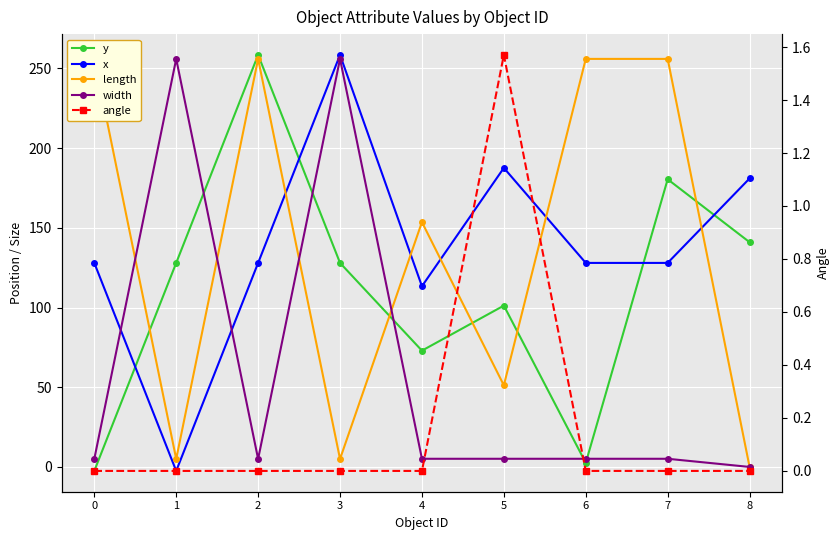

Which series has the largest total across all categories?

x